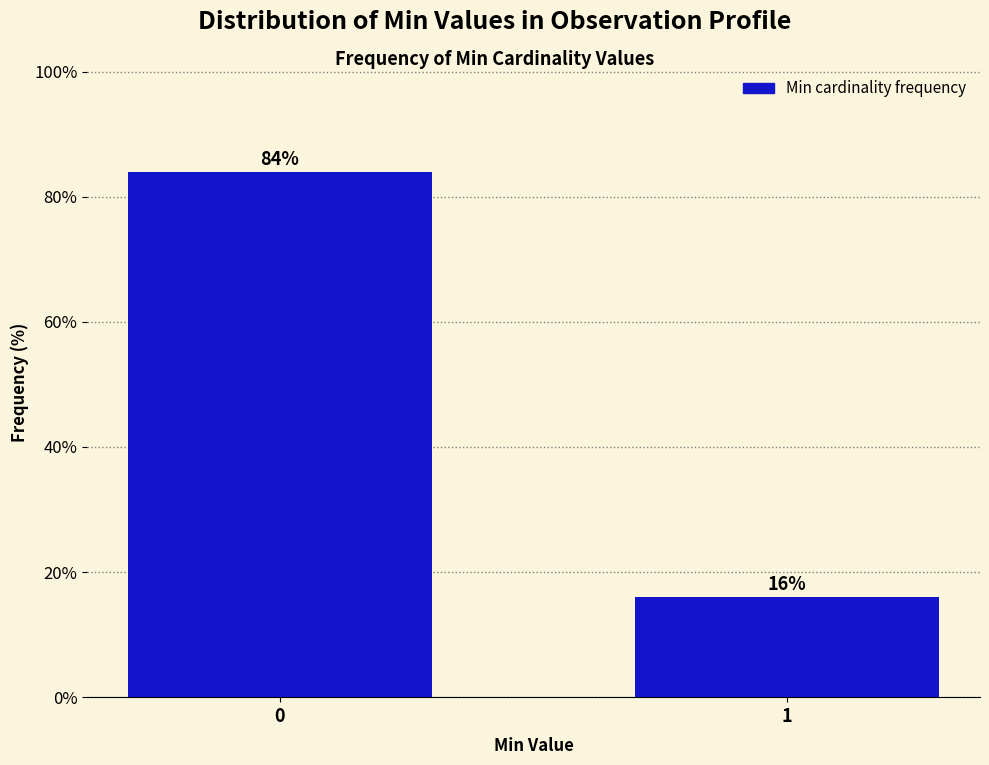

Reading left to right, what are all the values shown in this chart?

0=84	1=16